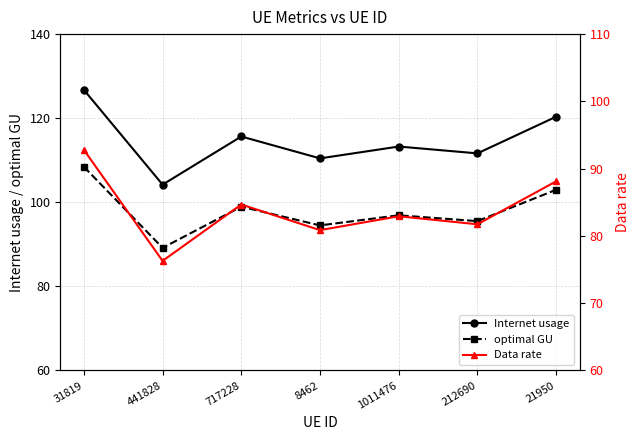

Which has a higher value, 21950 or 1011476?

21950